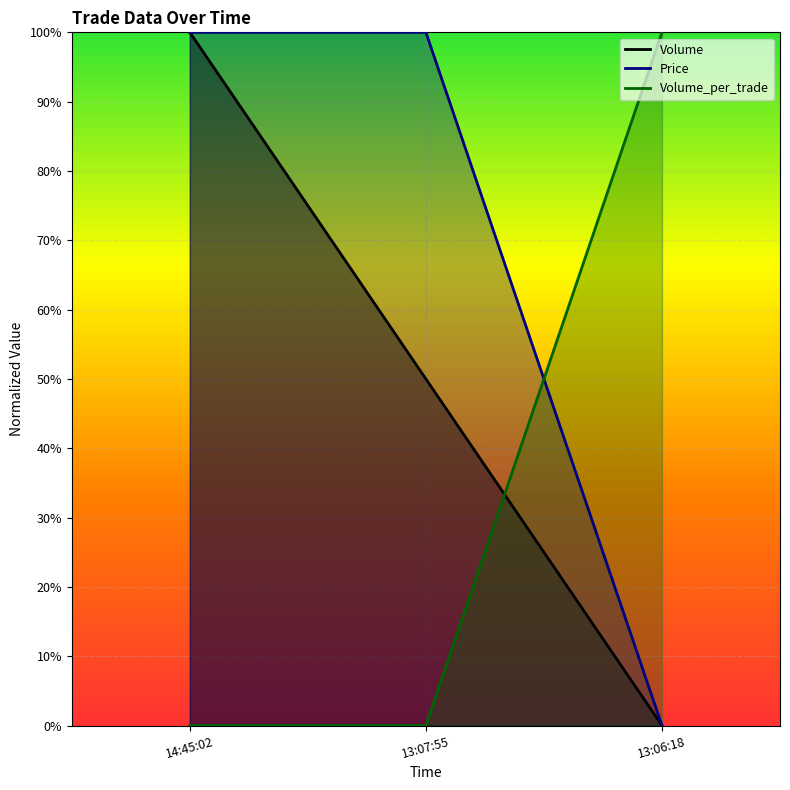

At which category is the sum across all series the highest?

14:45:02